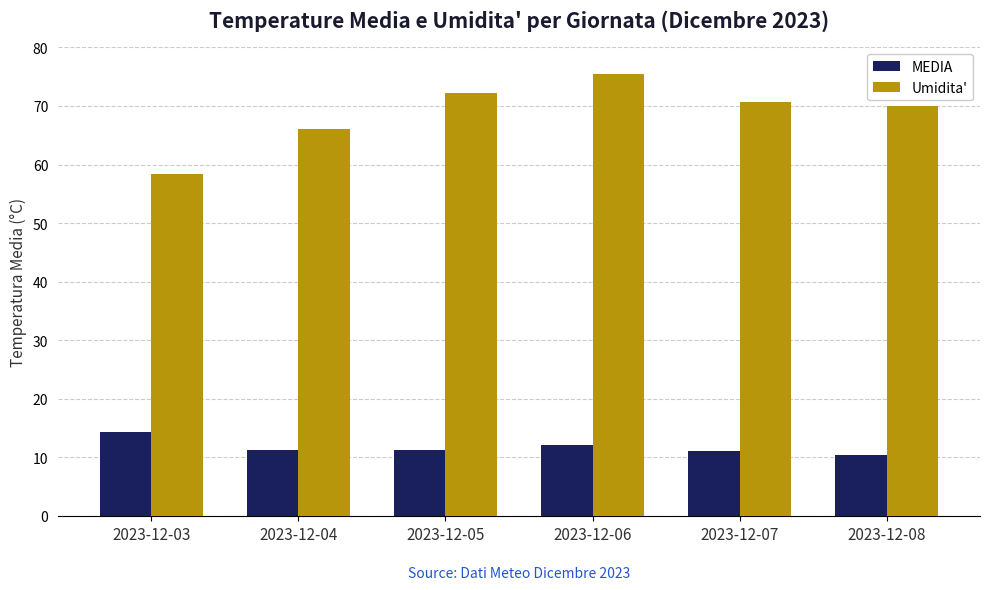

Are the bars grouped side by side (vs. stacked)?

Yes